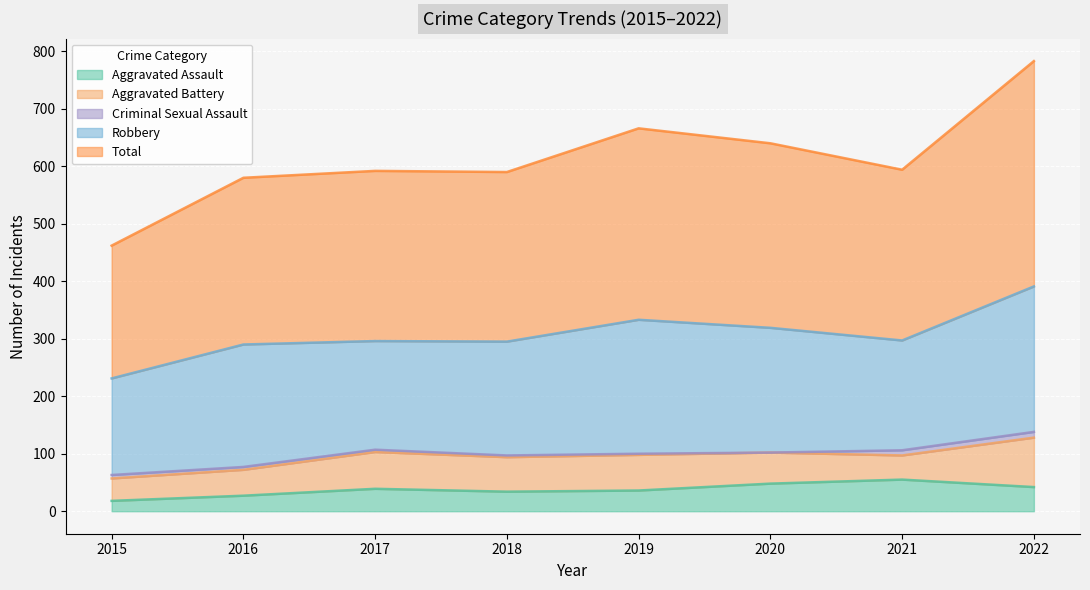

Which series has the largest total across all categories?

Total